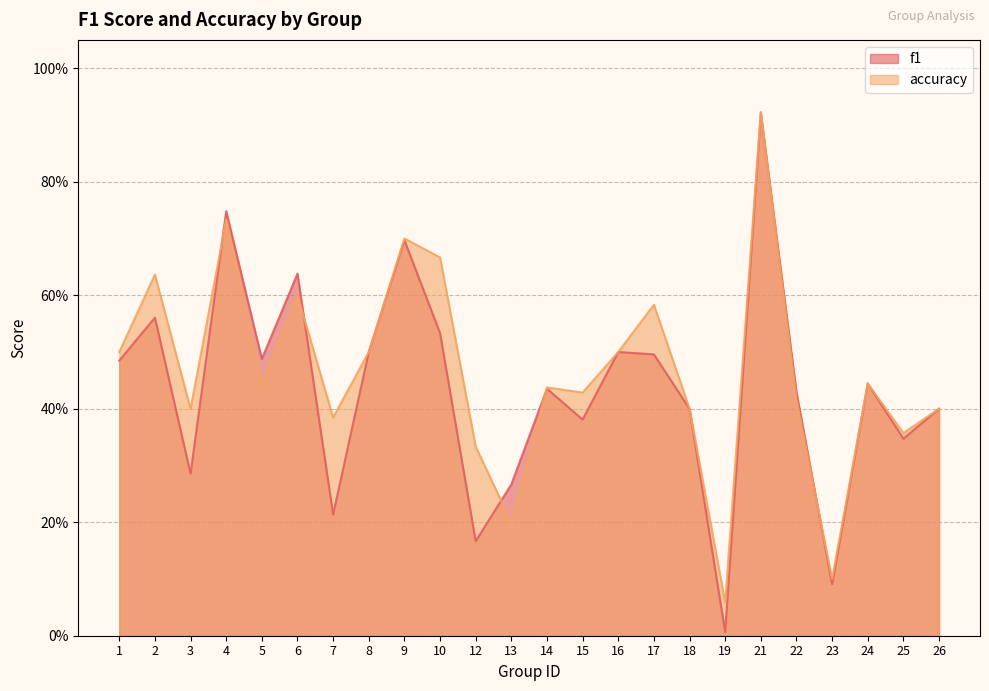

Reading left to right, transcribe all the data shown in this chart.

f1: 0.5	0.6	0.3	0.7	0.5	0.6	0.2	0.5	0.7	0.5	0.2	0.3	0.4	0.4	0.5	0.5	0.4	0.0	0.9	0.4	0.1	0.4	0.3	0.4
accuracy: 0.5	0.6	0.4	0.7	0.4	0.6	0.4	0.5	0.7	0.7	0.3	0.2	0.4	0.4	0.5	0.6	0.4	0.1	0.9	0.4	0.1	0.4	0.4	0.4